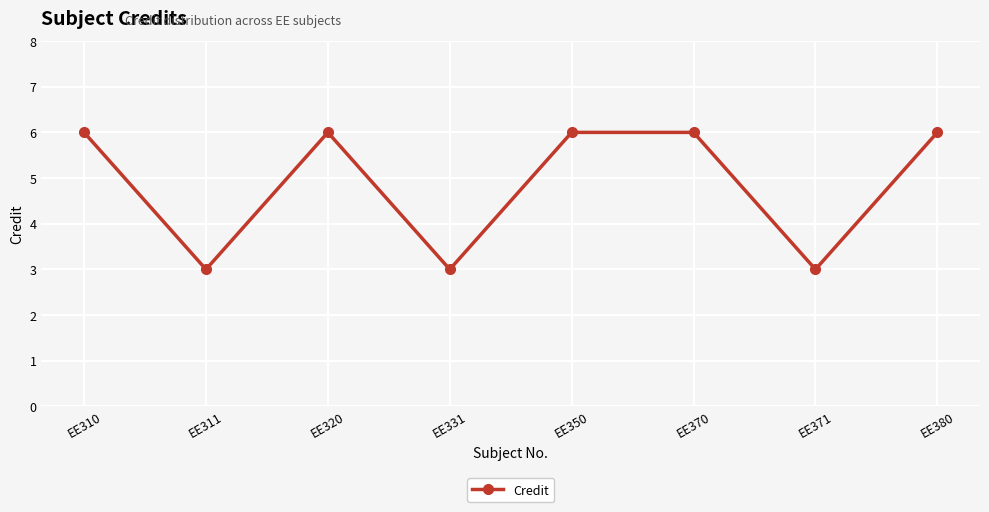

What is the value of the 1st point from the left?

6